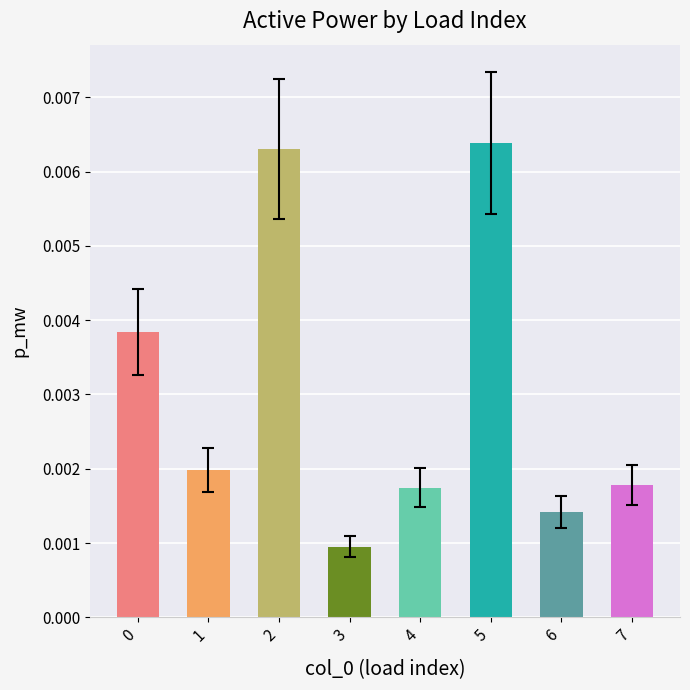

Are the bars grouped side by side (vs. stacked)?

No